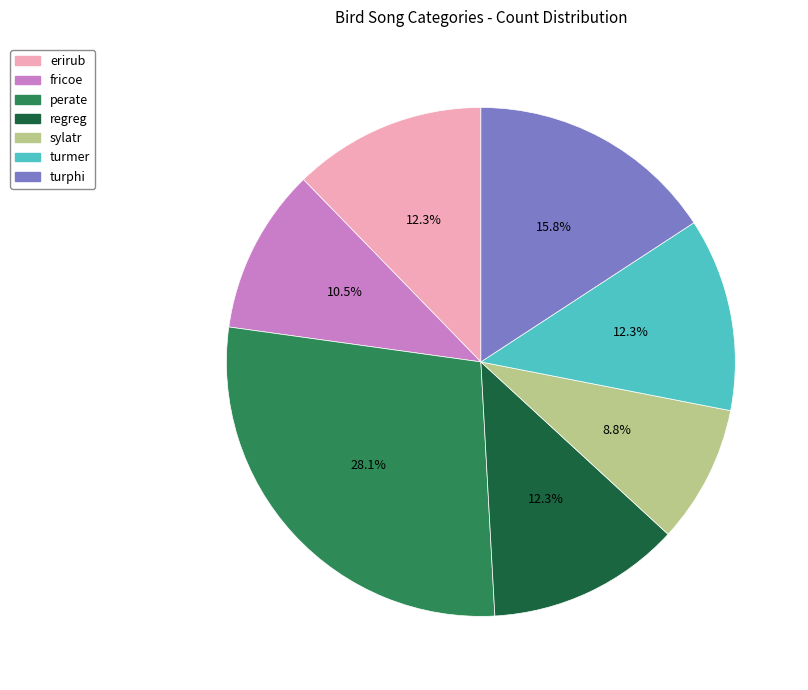

To the nearest percent, what portion does erirub represent?

12%